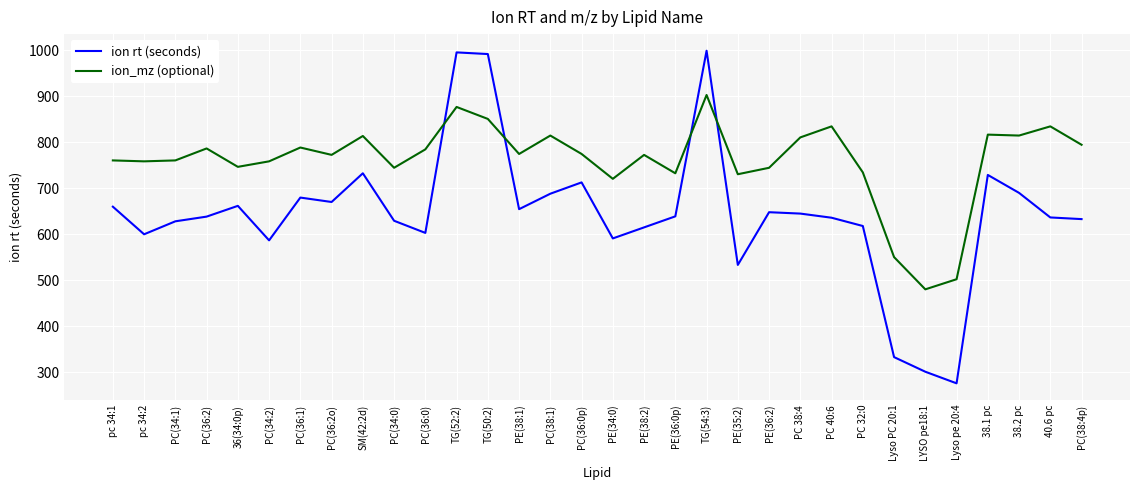

Which series ends up on top after the final intersection of ion rt (seconds) and ion_mz (optional)?

ion_mz (optional)